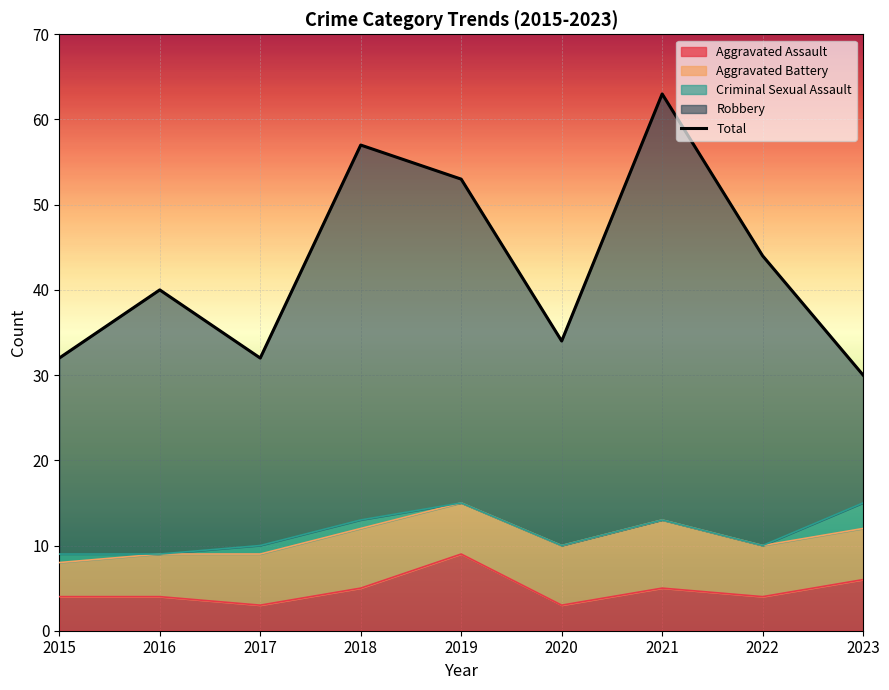

What is the value of the 9th point from the left?

30